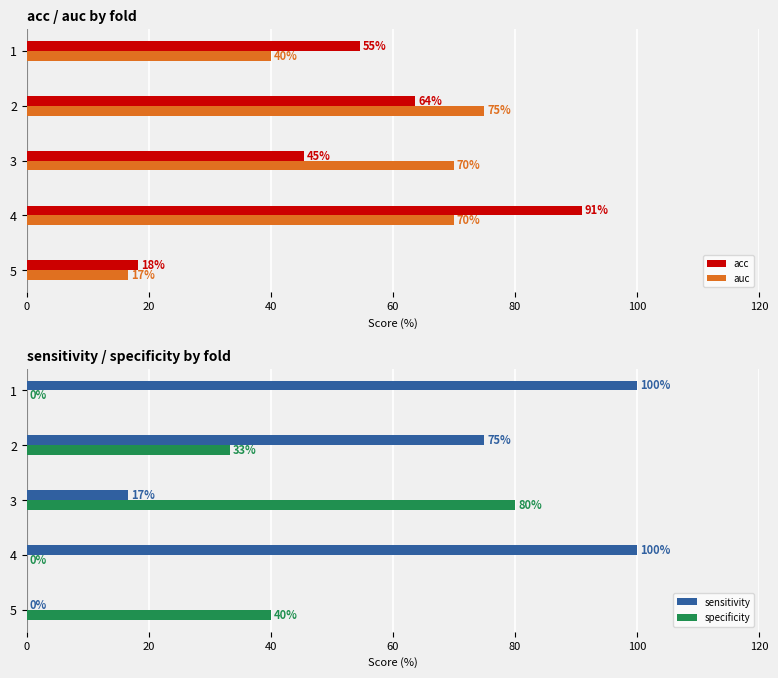

Read the acc value at 1.

54.5